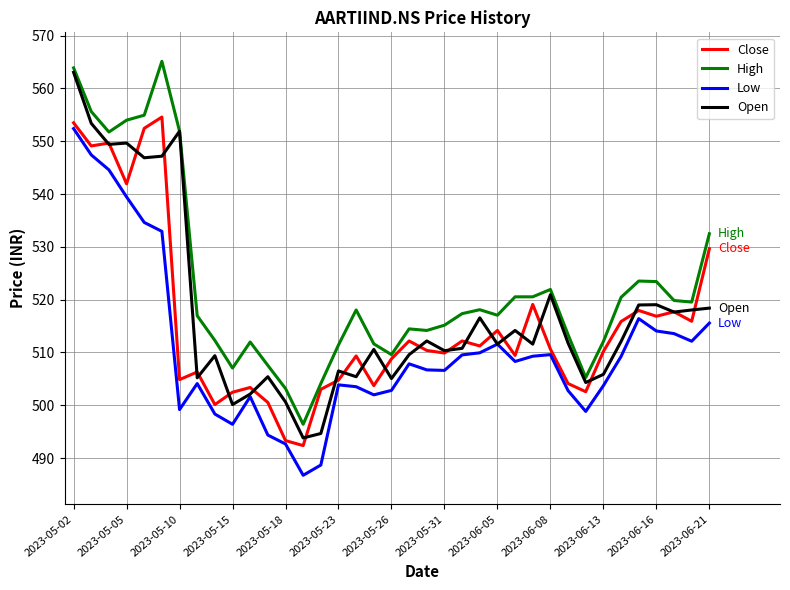

Which series has the largest total across all categories?

High